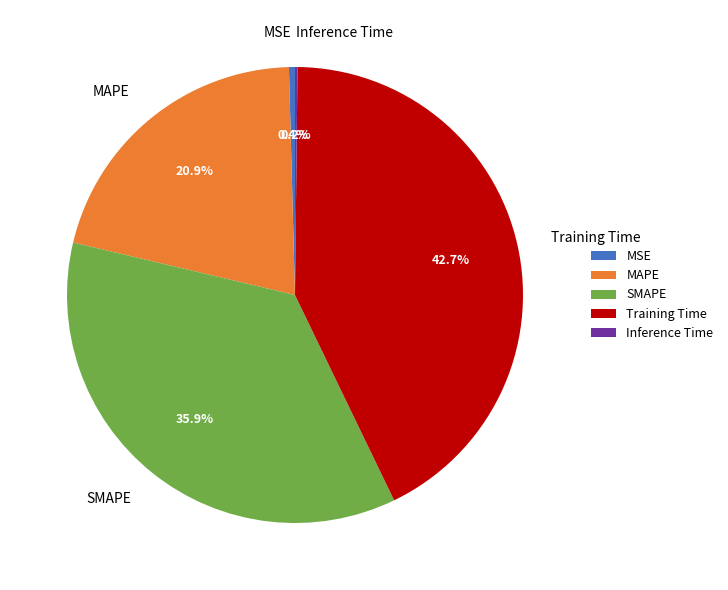

Does Training Time account for over 50% of the chart?

No